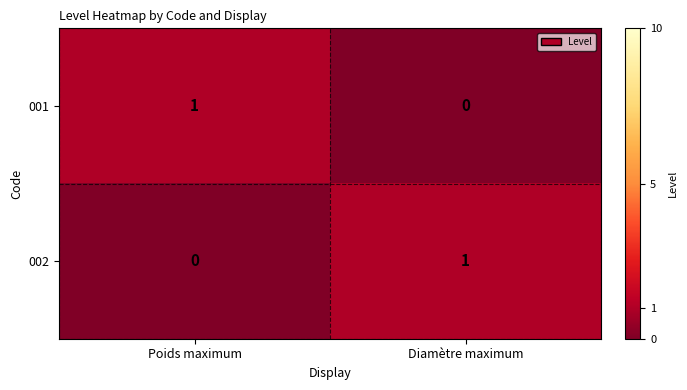

At which label does 001 reach its peak?

Poids maximum